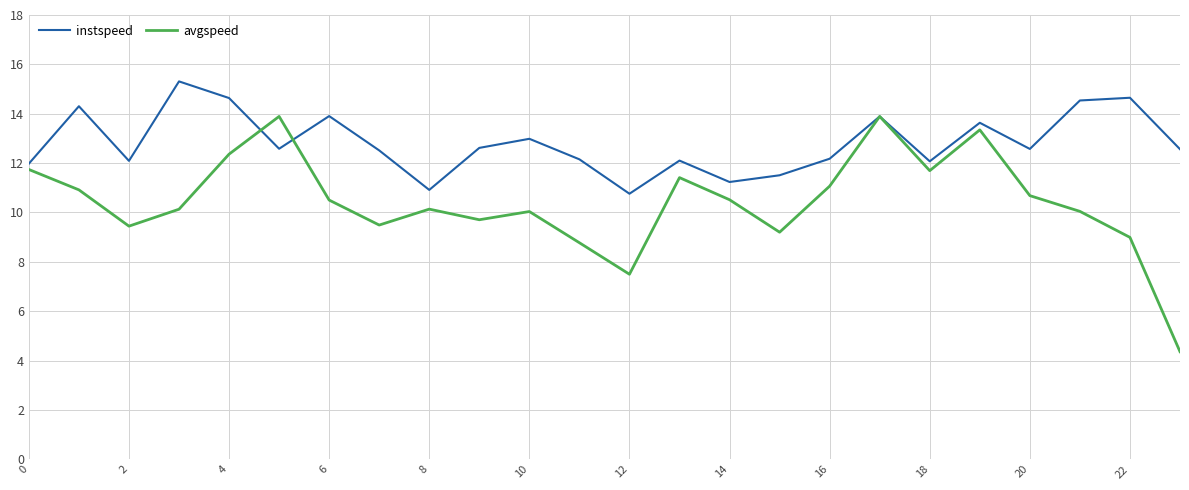

What is the average value of the avgspeed series?

10.4